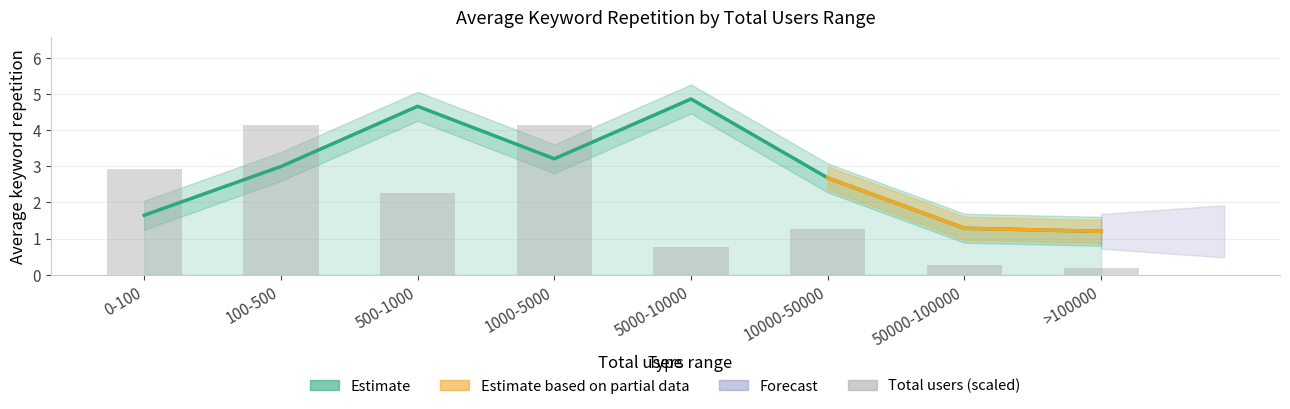

Reading right to left, what are all the values shown in this chart?

Average keyword repetition: >100000=1.2	50000-100000=1.3	10000-50000=2.7	5000-10000=4.9	1000-5000=3.2	500-1000=4.7	100-500=3.0	0-100=1.6
Total users: >100000=0.2	50000-100000=0.3	10000-50000=1.3	5000-10000=0.8	1000-5000=4.1	500-1000=2.2	100-500=4.1	0-100=2.9